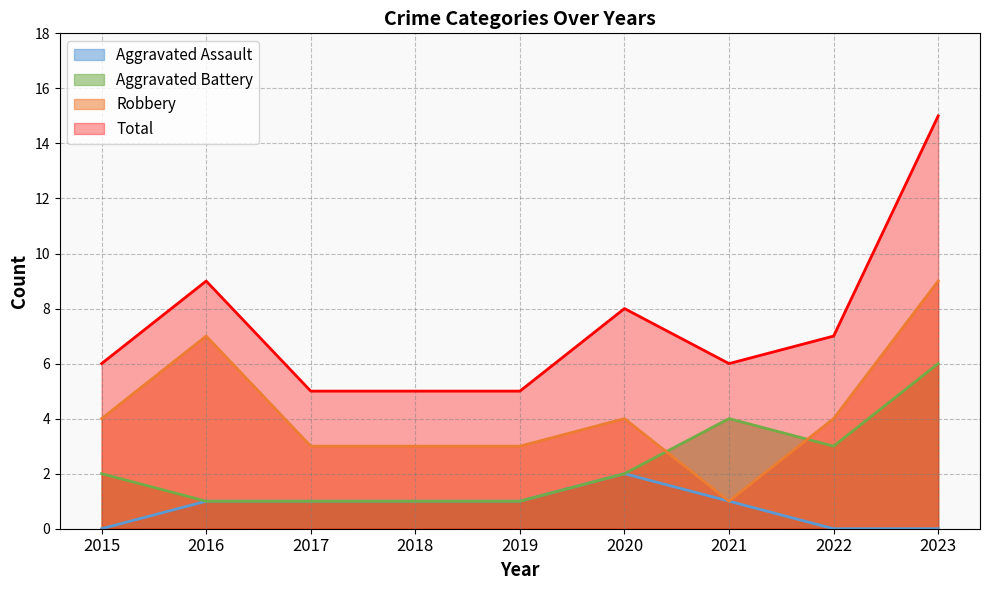

At which label is Aggravated Assault closest to 1?

2016